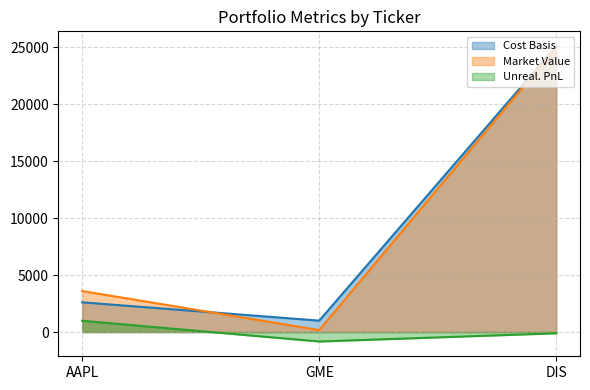

What is the difference between the second highest and minimum values in the Cost Basis series?

1609.0